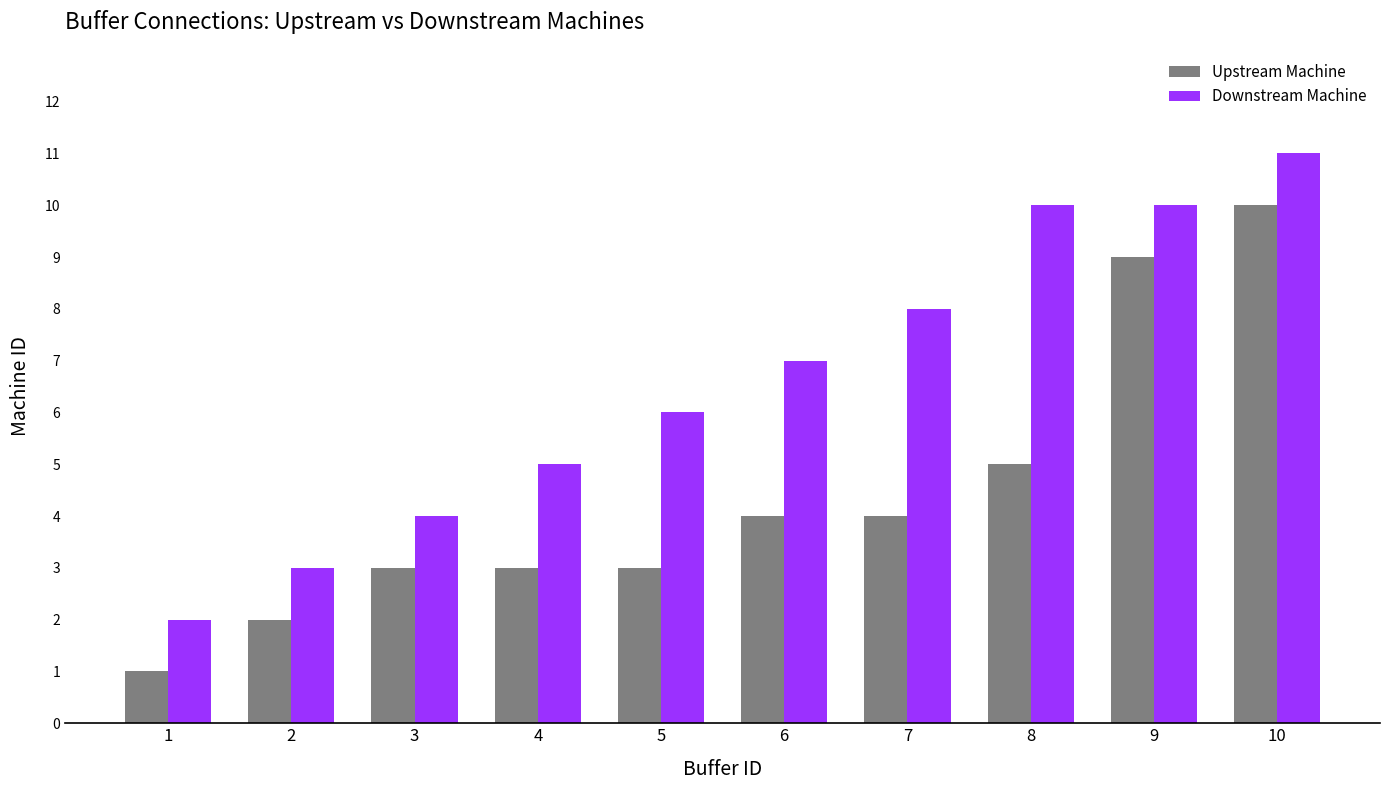

What is the value of the Downstream Machine bar at the 3rd from the left?

4